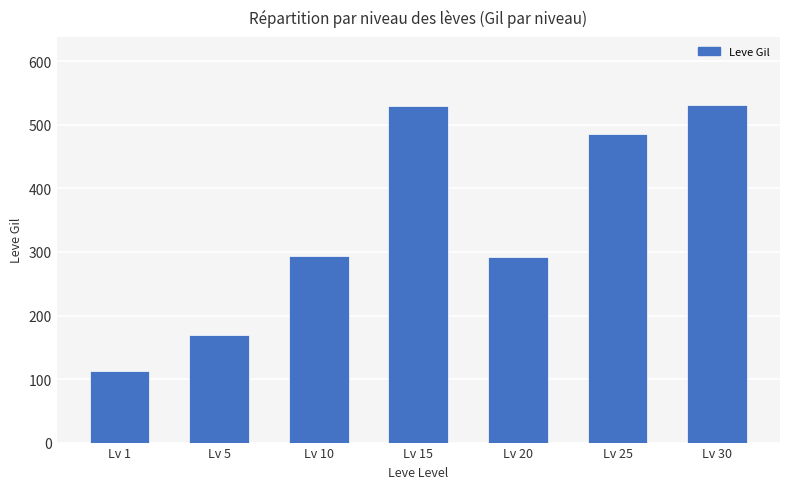

Read the value at Lv 15, to the nearest 10.

530